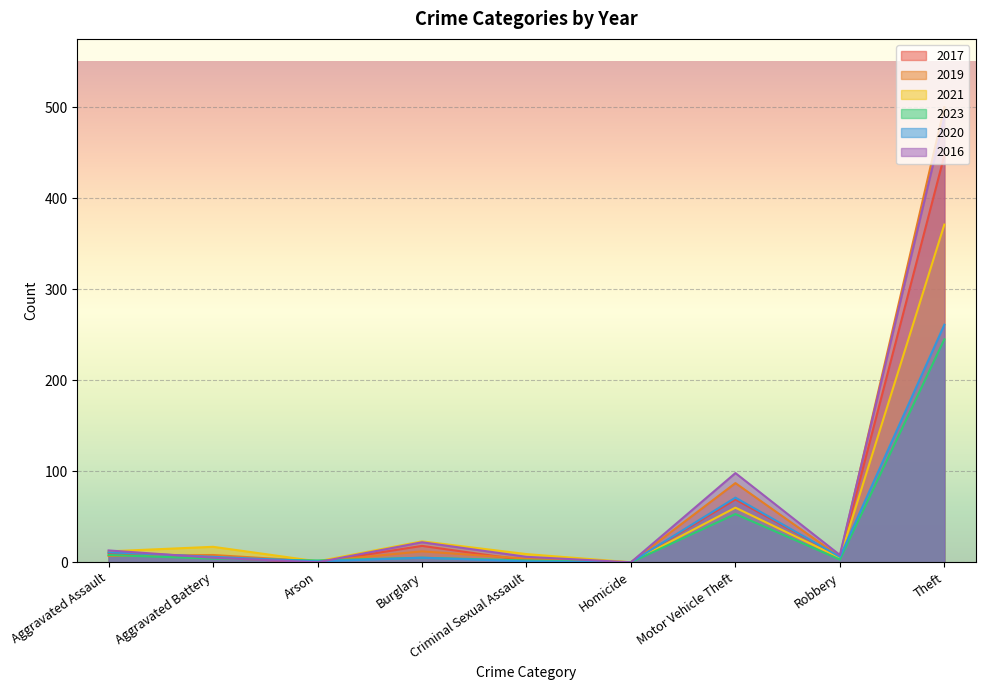

What is the difference between the 2023 values at Burglary and Homicide?

5